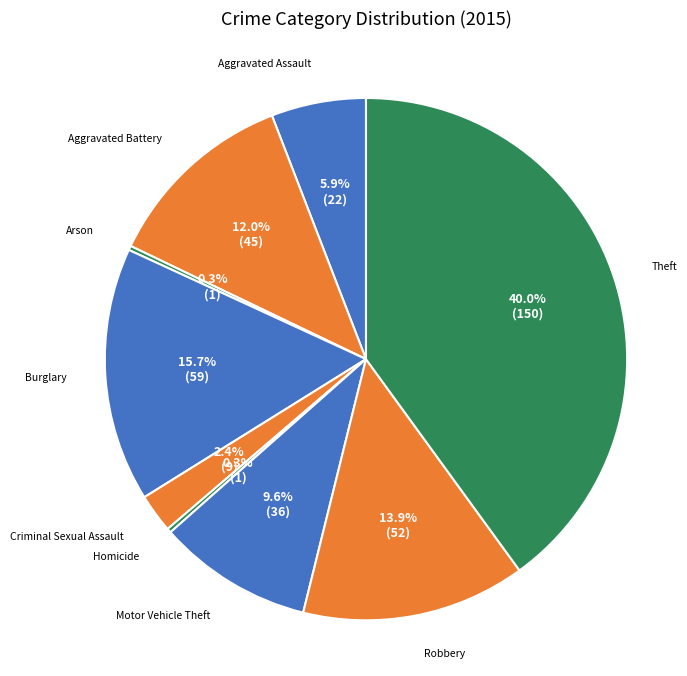

What percentage is NOT represented by Aggravated Assault?

94.1%